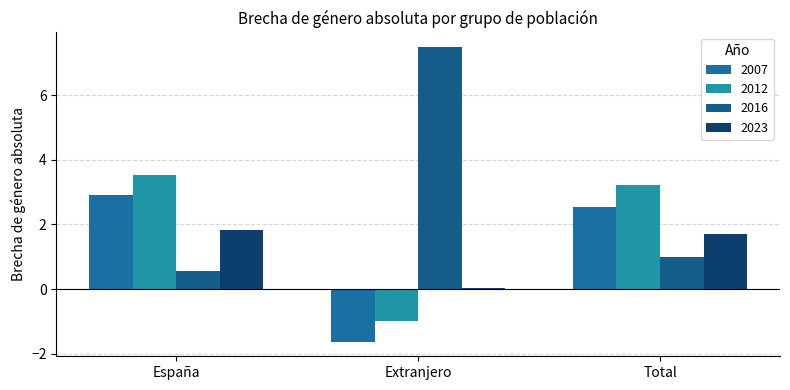

Where is 2007 nearest to the value 0?

Extranjero